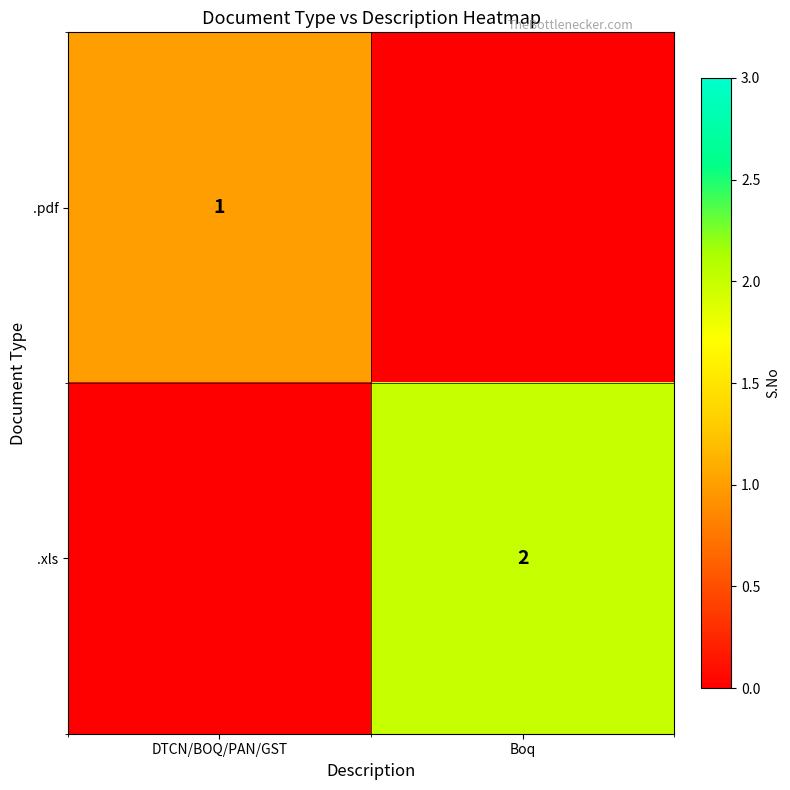

At which category is the sum across all series the highest?

Boq